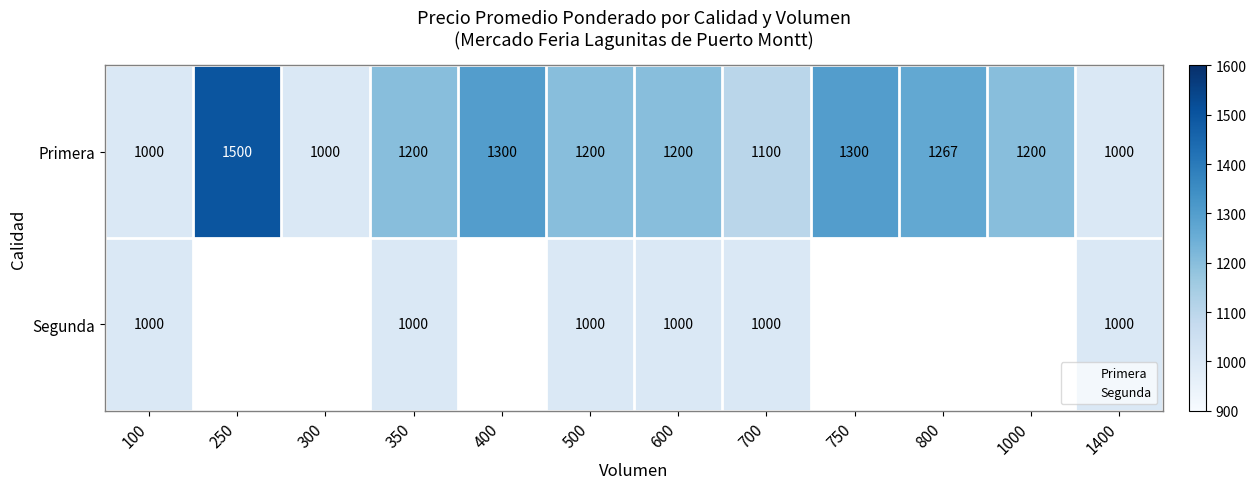

What is the maximum value shown in the chart?

1500.0